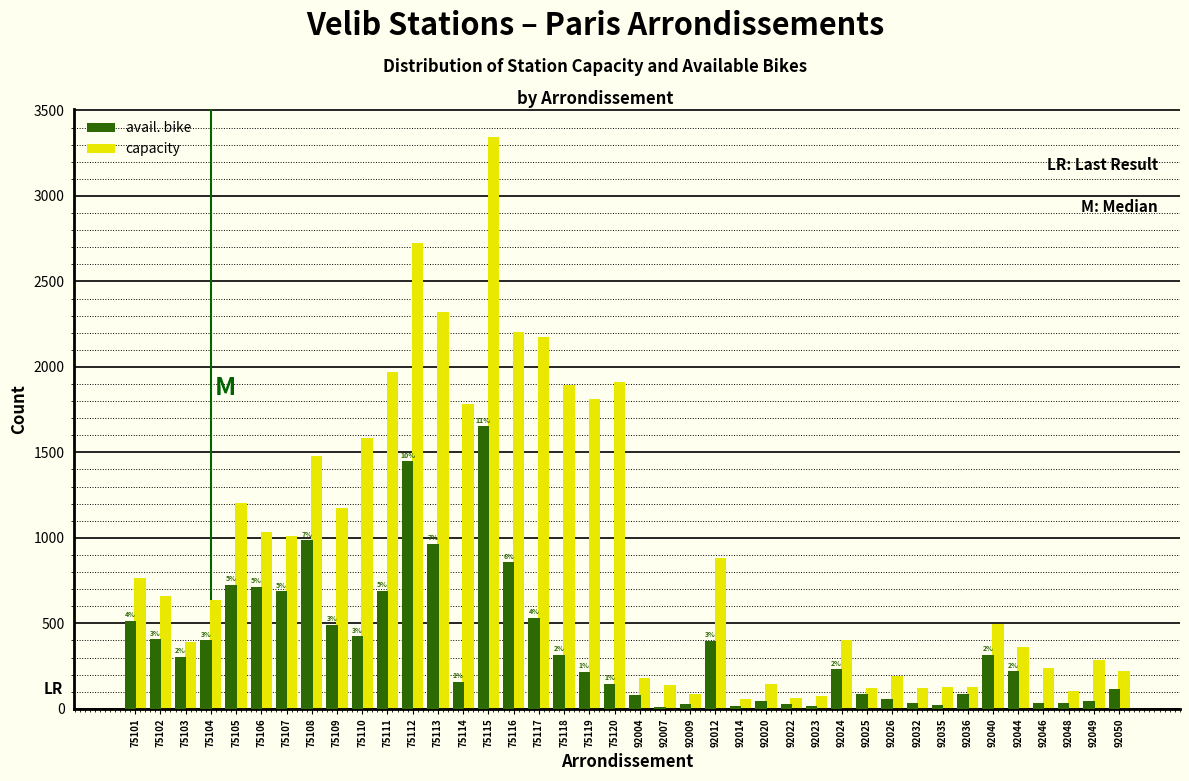

Is it true that avail. bike equals 688 at 75107?

True